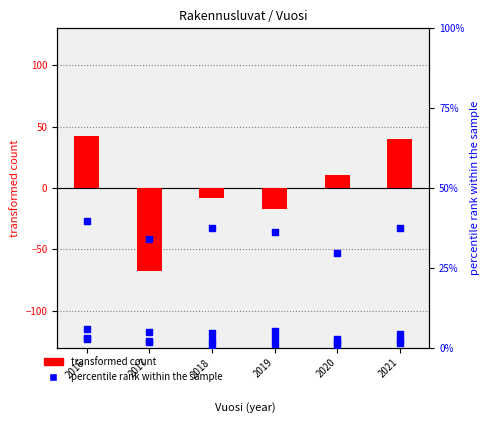

At which category is the sum across all series the highest?

2016